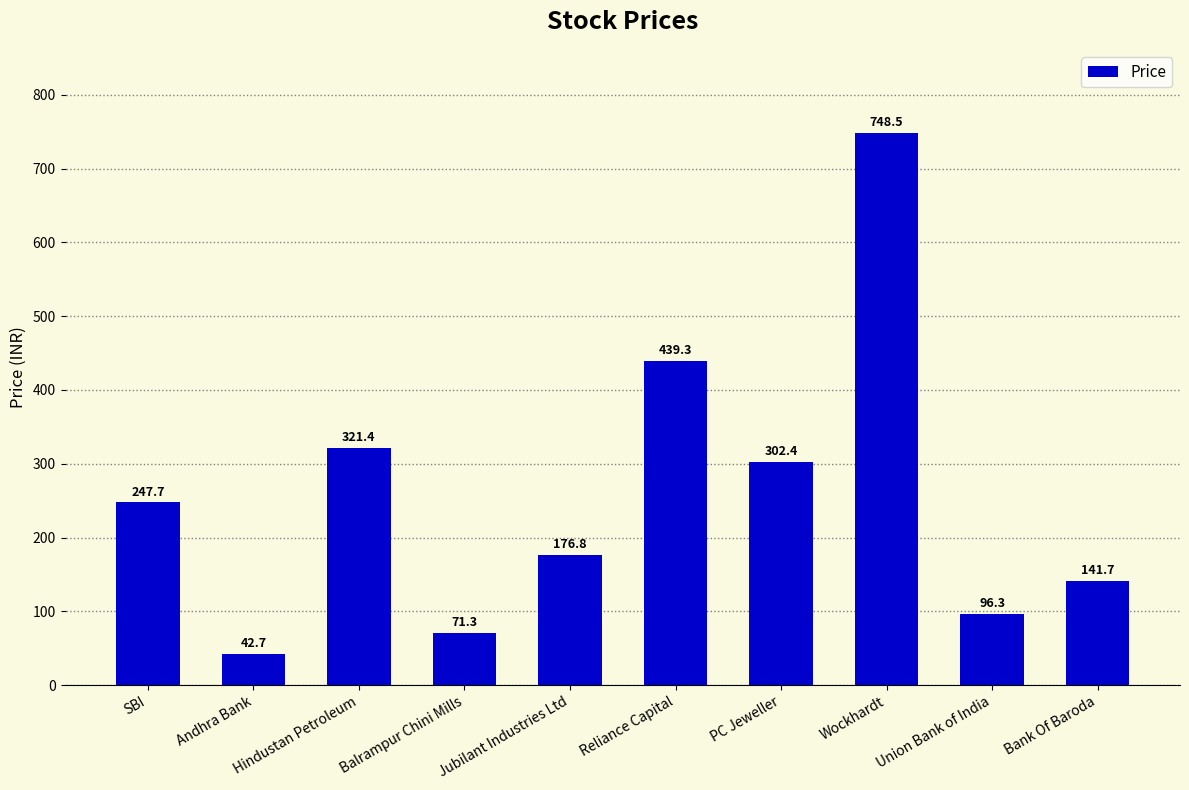

List the labels in order of value, largest first.

Wockhardt, Reliance Capital, Hindustan Petroleum, PC Jeweller, SBI, Jubilant Industries Ltd, Bank Of Baroda, Union Bank of India, Balrampur Chini Mills, Andhra Bank